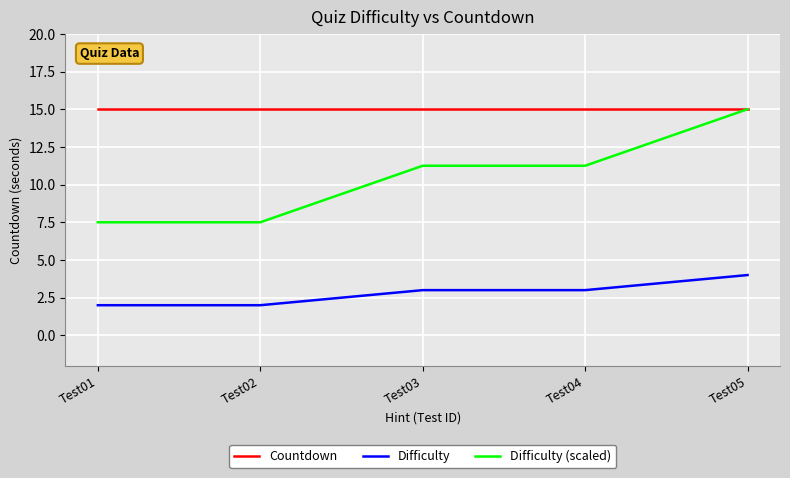

What is the total value across all series at Test05?

34.0